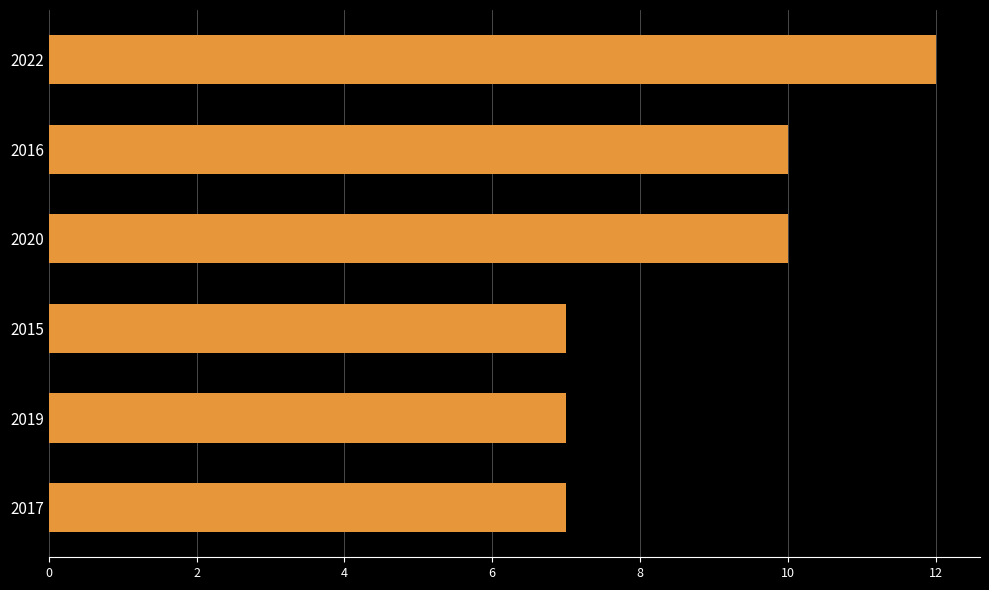

How many data points are less than 10?

3